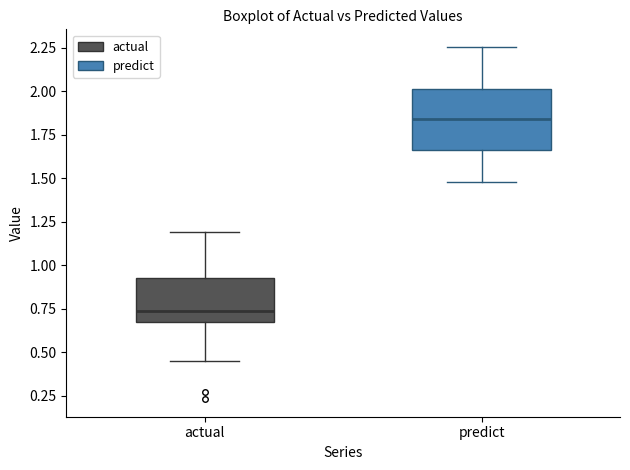

Which box has the lowest median line?

actual